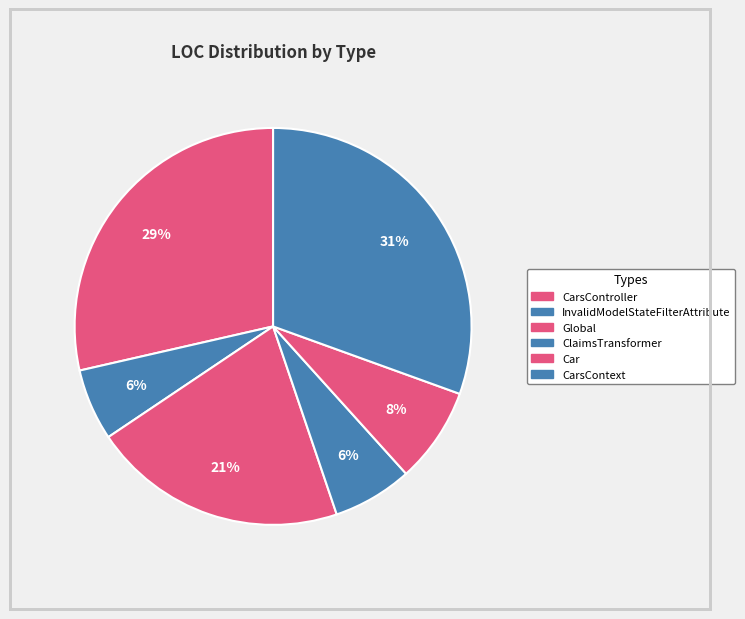

What percentage is the InvalidModelStateFilterAttribute slice, to the nearest percent?

6%